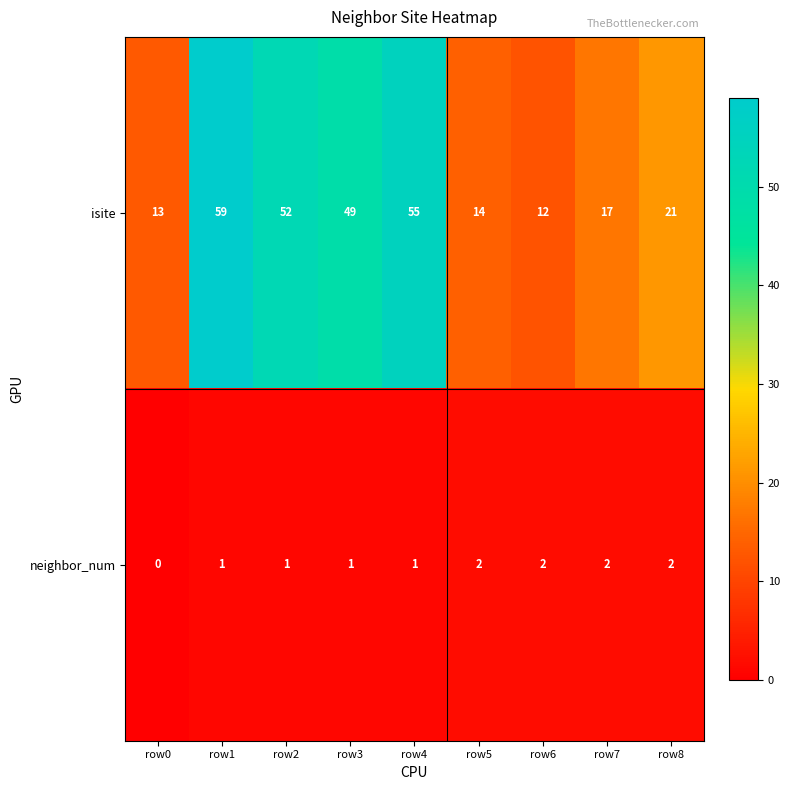

Rank the series at row3 from highest to lowest value.

isite, neighbor_num